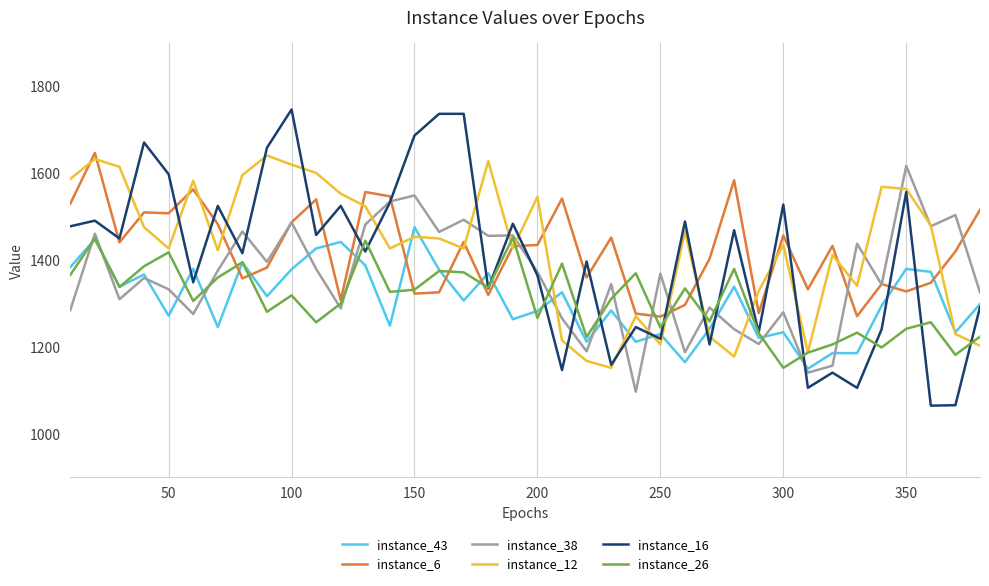

Which series has the widest spread of values?

instance_16